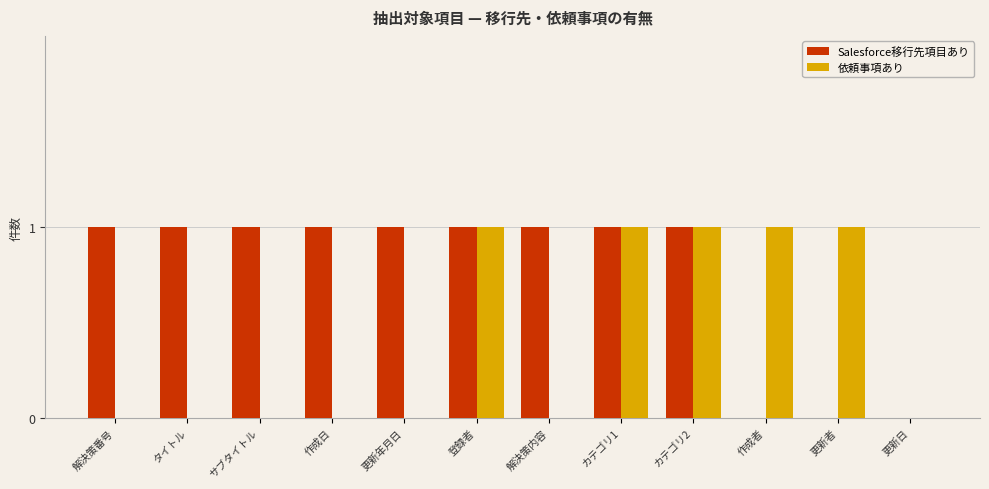

Is it true that 依頼事項あり equals -1 at 解決策内容?

False